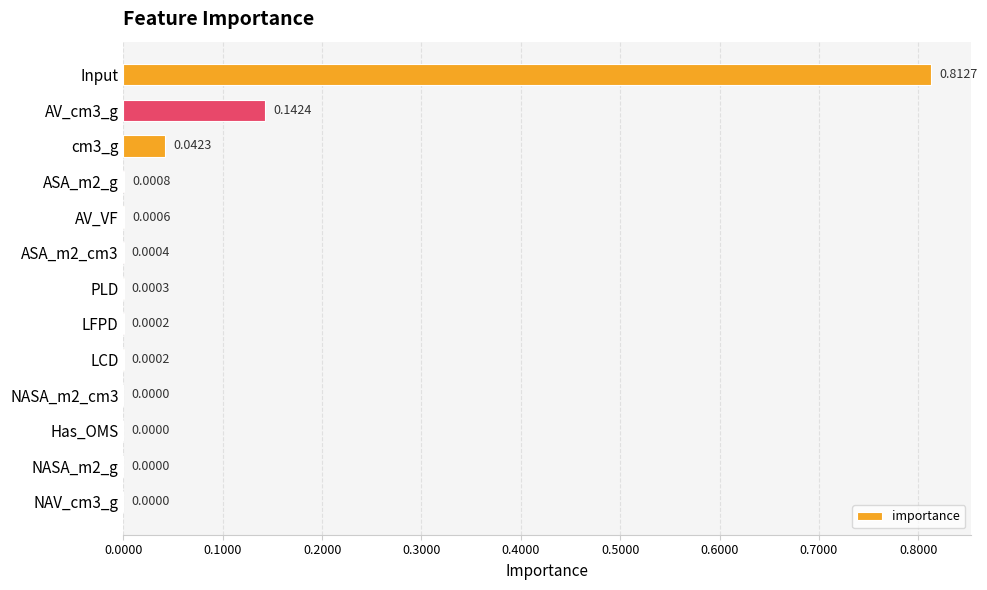

Are the bars grouped side by side (vs. stacked)?

No